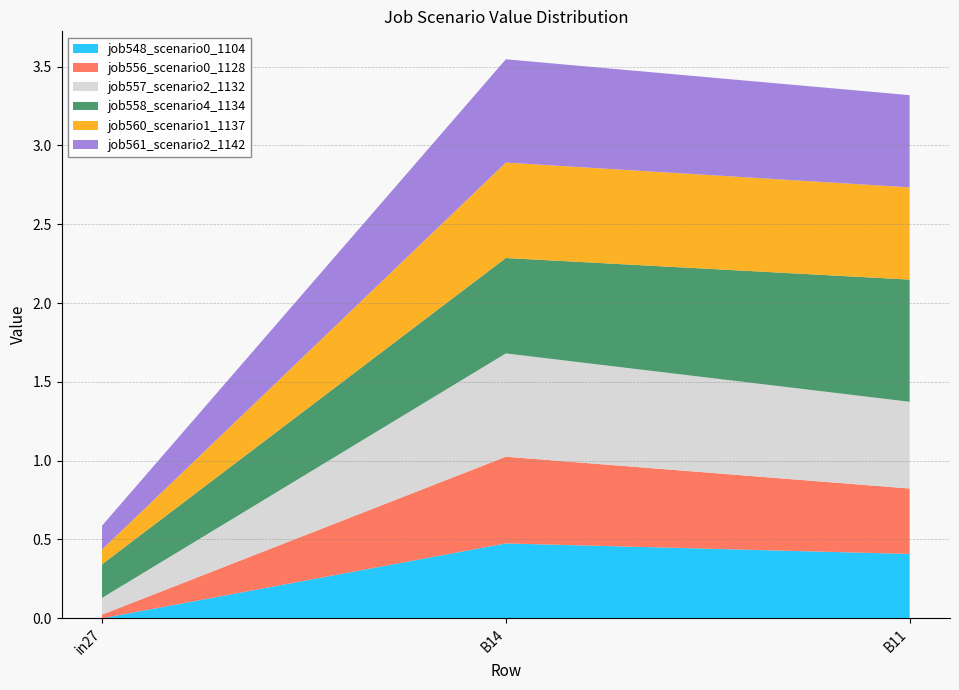

Reading left to right, extract all data points from this chart.

job548_scenario0_1104: in27=0.0	B14=0.5	B11=0.4
job556_scenario0_1128: in27=0.0	B14=0.6	B11=0.4
job557_scenario2_1132: in27=0.1	B14=0.7	B11=0.6
job558_scenario4_1134: in27=0.2	B14=0.6	B11=0.8
job560_scenario1_1137: in27=0.1	B14=0.6	B11=0.6
job561_scenario2_1142: in27=0.2	B14=0.7	B11=0.6